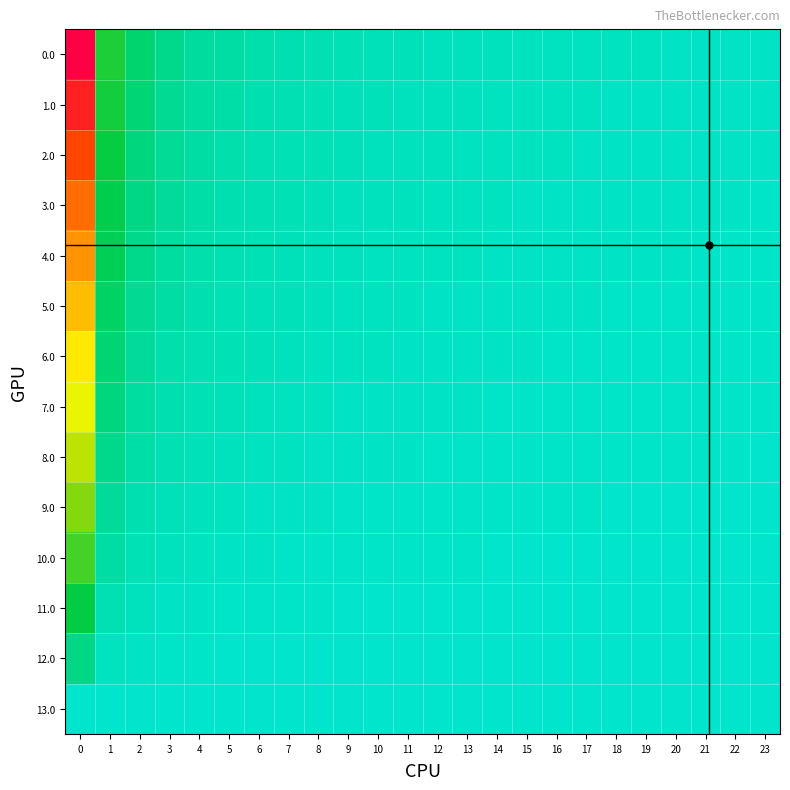

At 17, list the series in order from largest to smallest.

0.0, 1.0, 2.0, 3.0, 4.0, 5.0, 6.0, 7.0, 8.0, 9.0, 10.0, 11.0, 12.0, 13.0